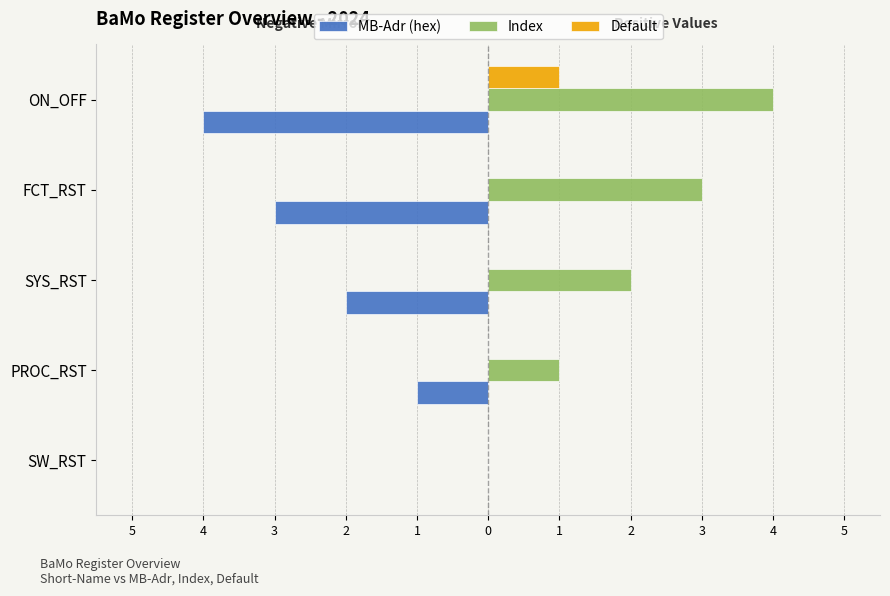

What are all the series names shown in the legend?

MB-Adr (hex), Index, Default